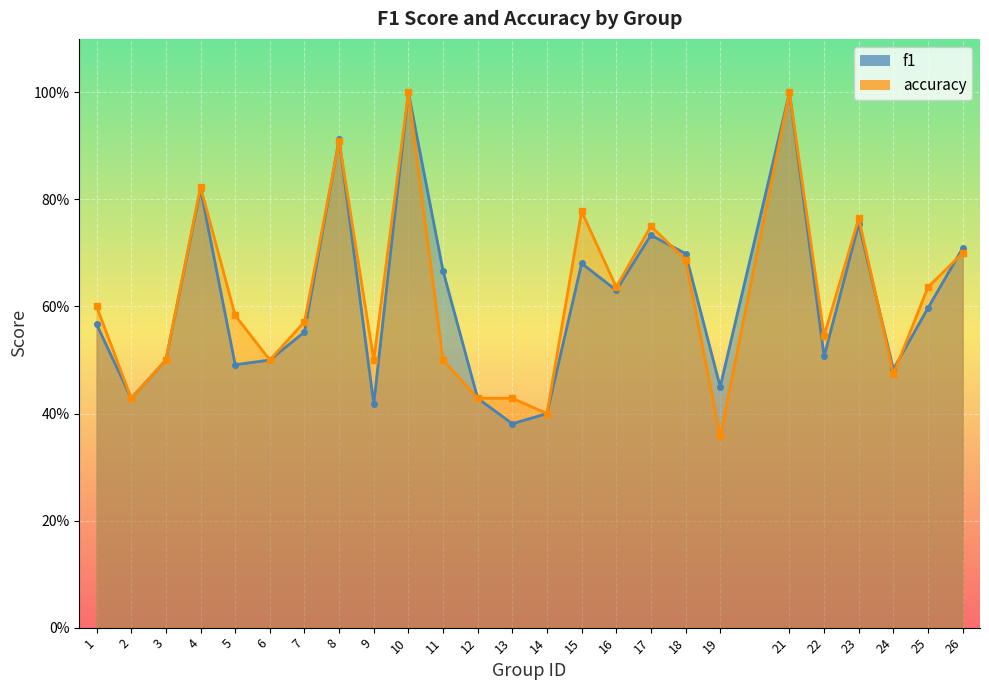

What is the sum of all f1 values?

15.3